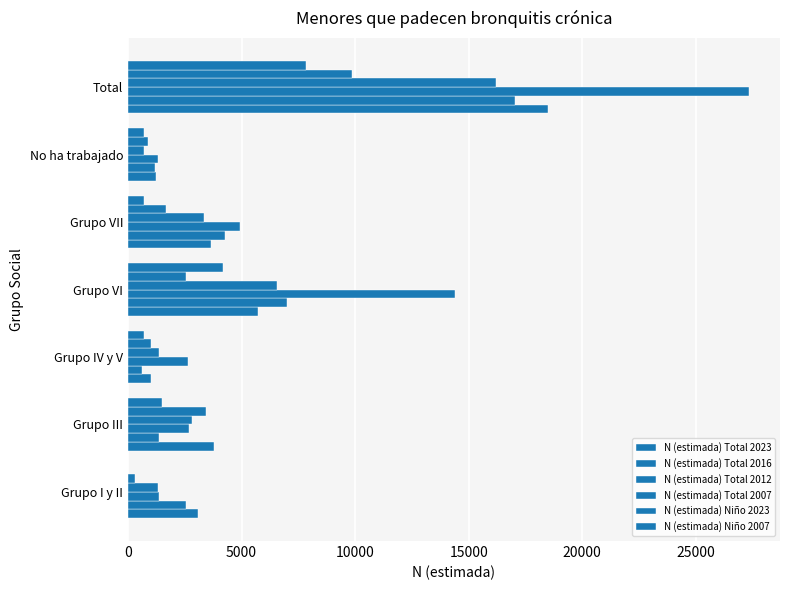

How many data points does each series have?

7